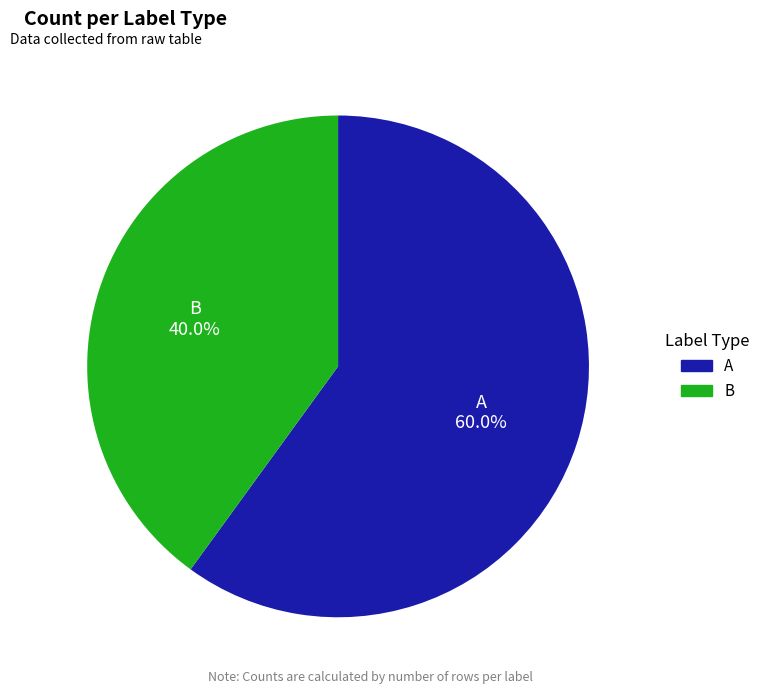

How many segments does this pie chart have?

2